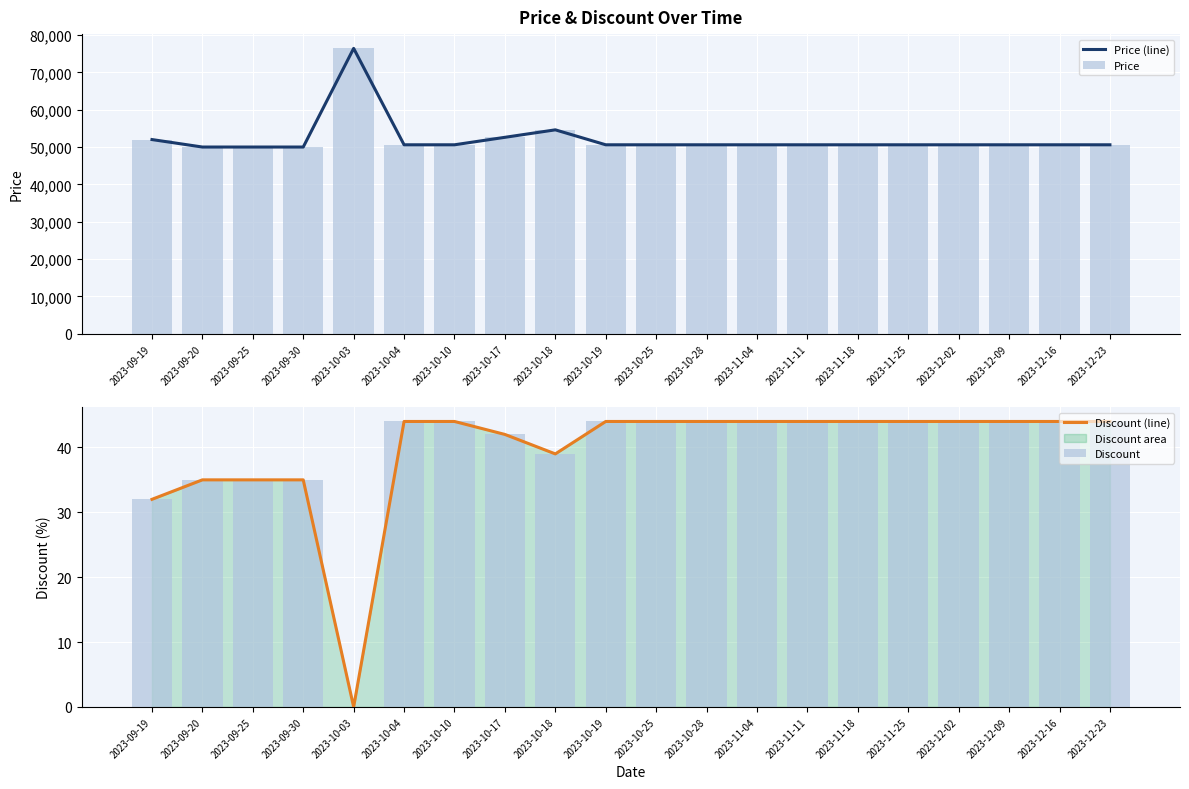

What is the difference between the maximum and minimum values in the Price series?

26400